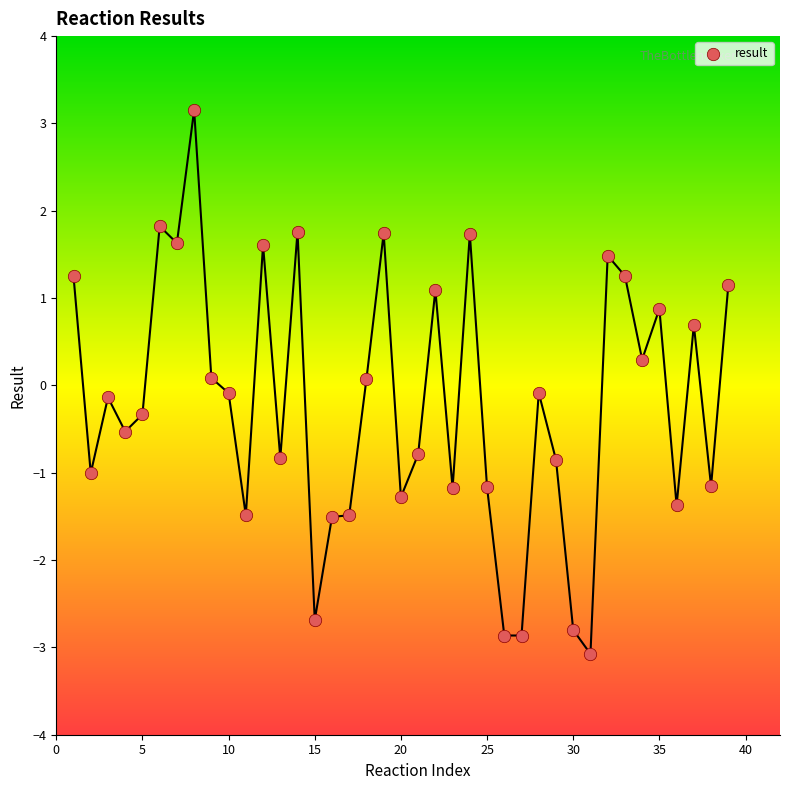

What is the range of Y values (max minus min)?

6.2